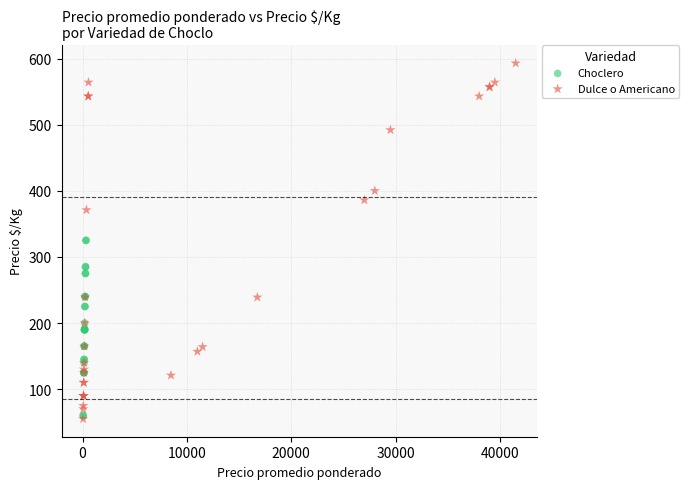

What are all the series names shown in the legend?

Choclero, Dulce o Americano